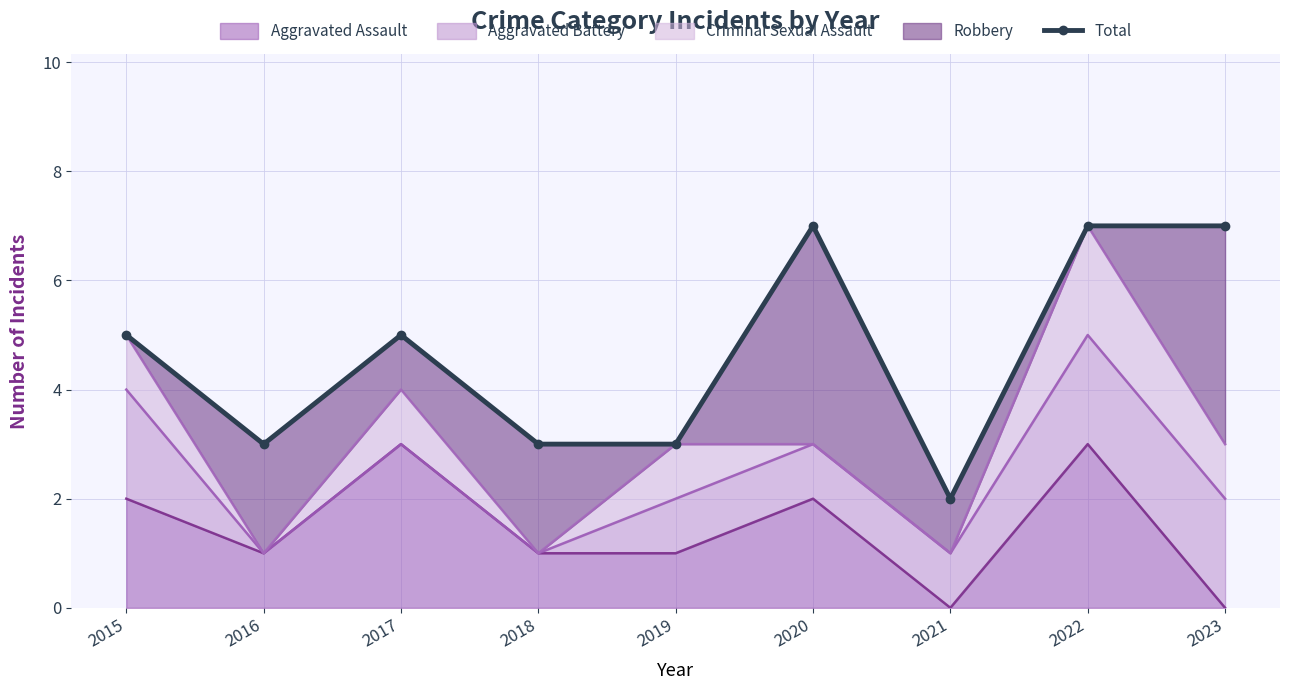

What is the value of the 9th point from the left?

7